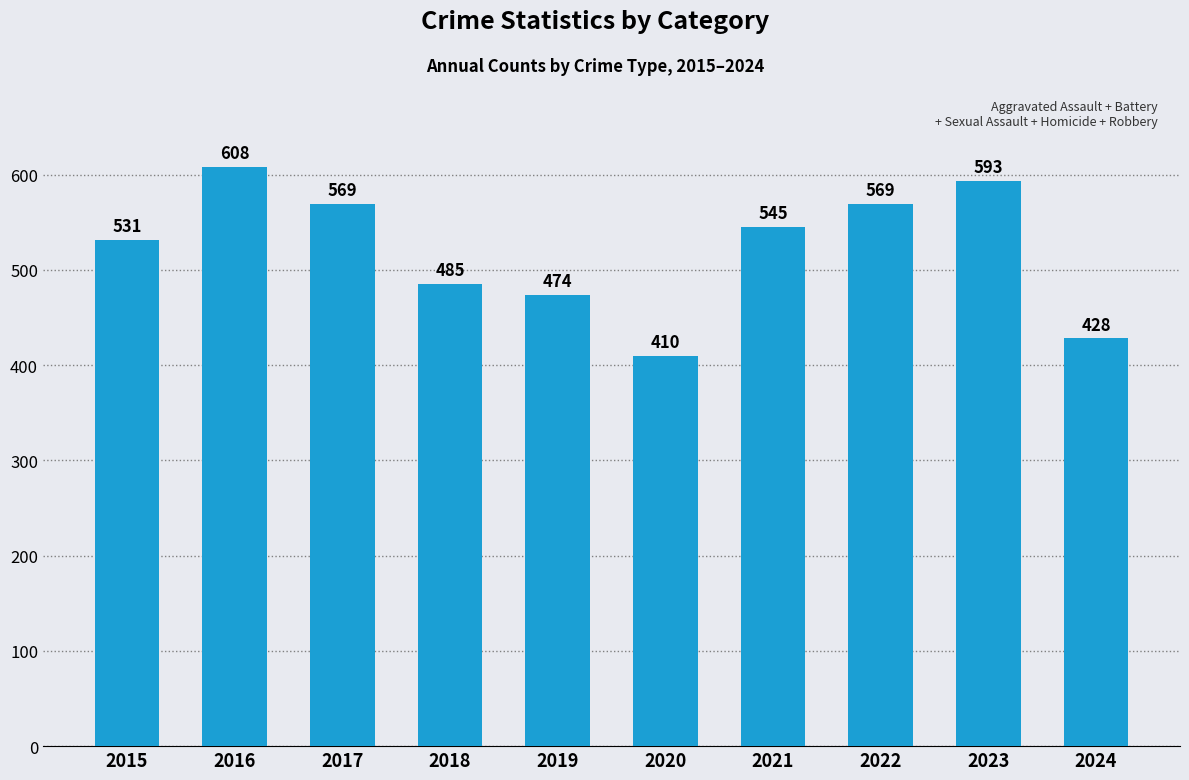

What is the ratio of the value at 2015 to the value at 2024?

1.2